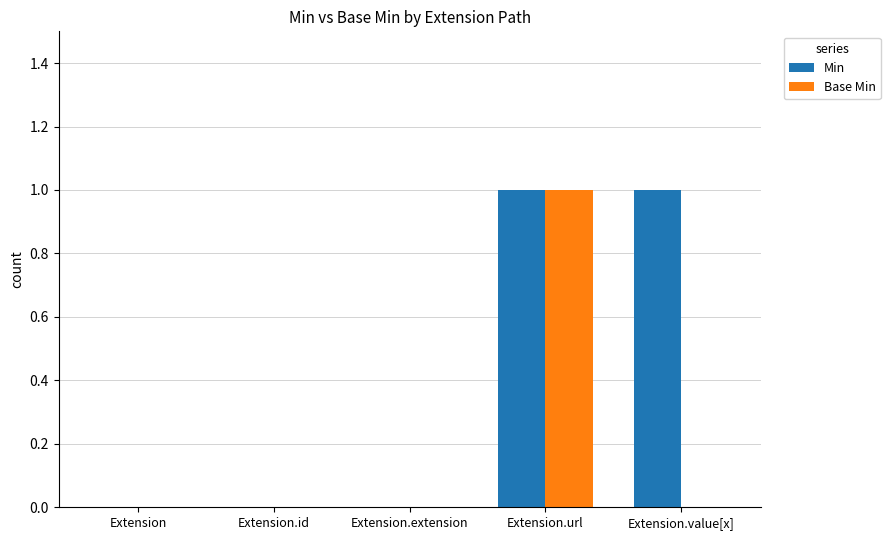

Which series has the largest total across all categories?

Min